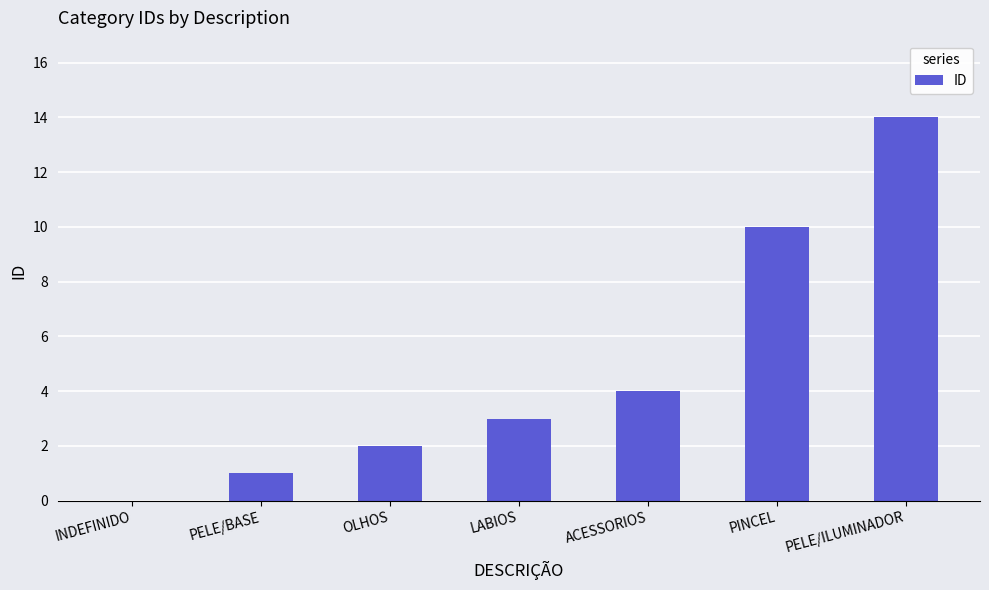

What is the greatest value displayed?

14